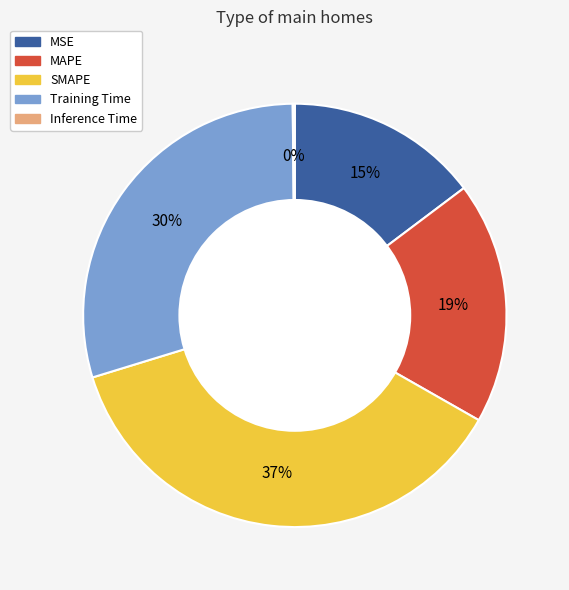

To the nearest percent, what is the average slice percentage?

20%